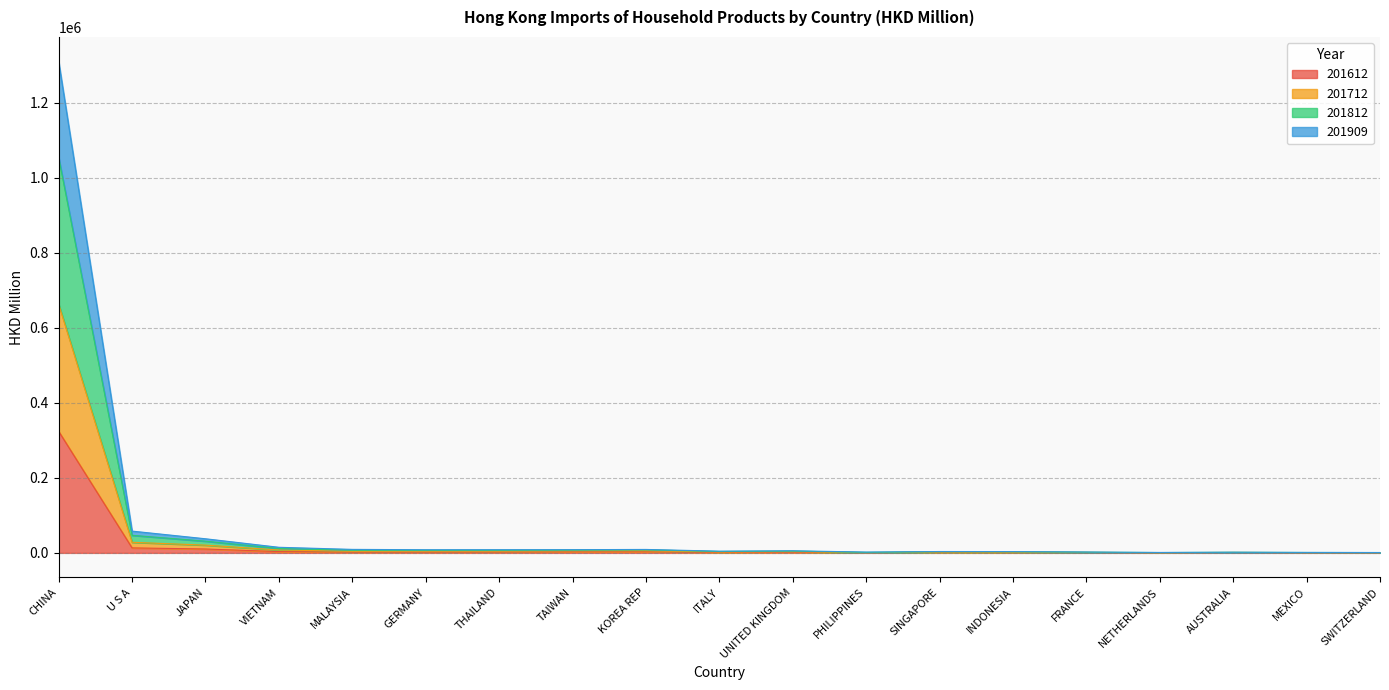

Which series changed the most between MALAYSIA and AUSTRALIA?

201812